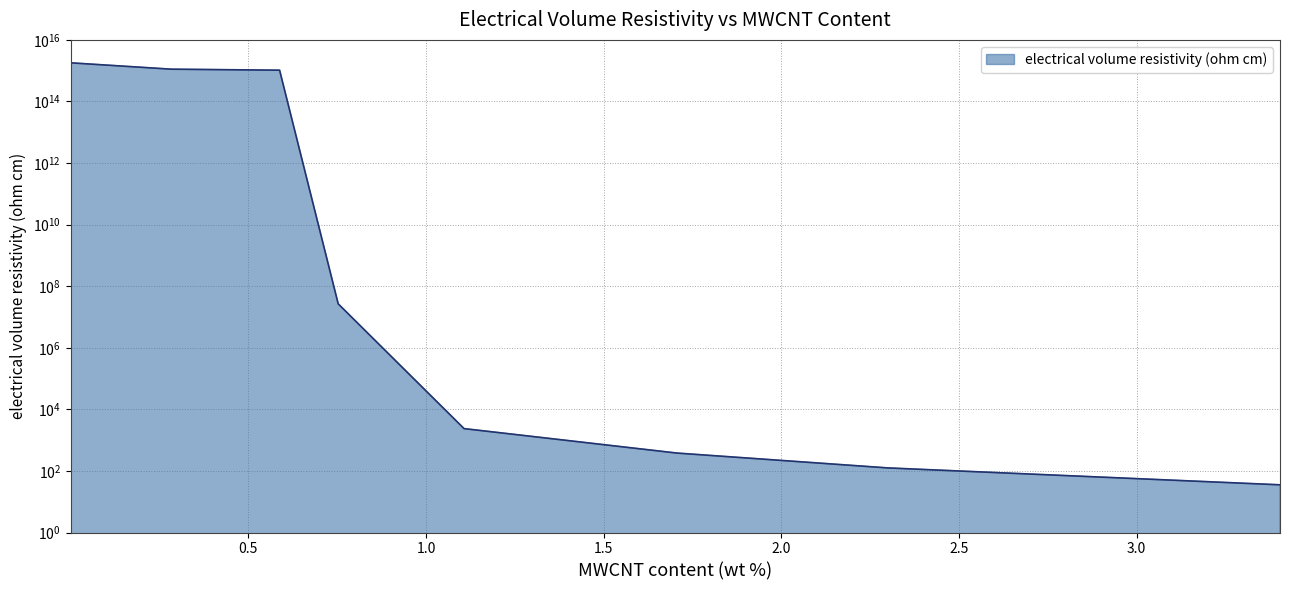

What is the greatest value displayed?

1799971153387720.0